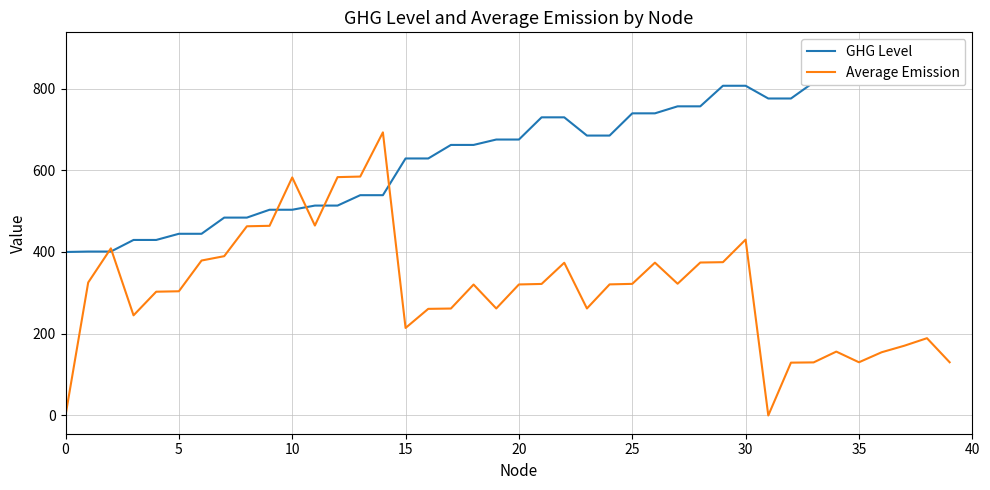

Which series has the largest range (max minus min)?

Average Emission